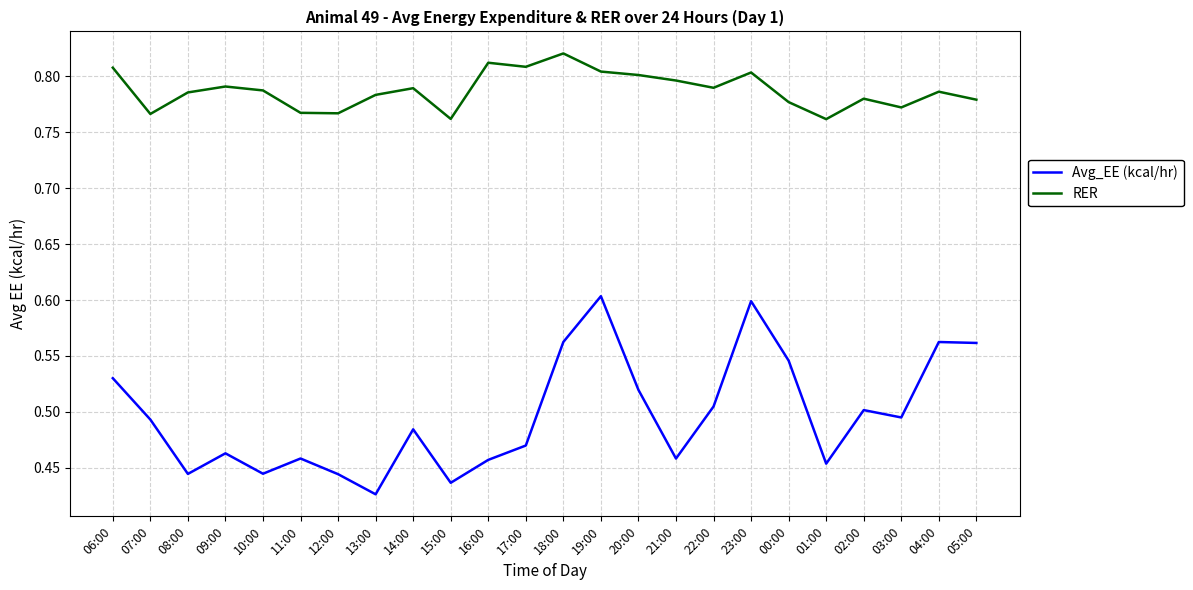

Which series has the largest total across all categories?

RER